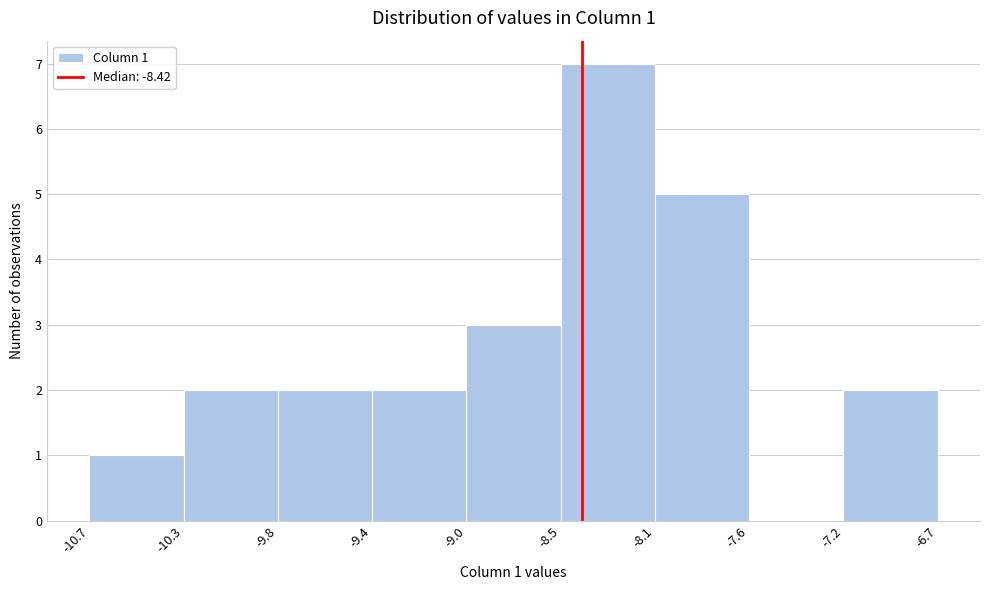

Reading left to right, what are all the values shown in this chart?

-10.7=1	-10.3=2	-9.8=2	-9.4=2	-9.0=3	-8.5=7	-8.1=5	-7.6=0	-7.2=2